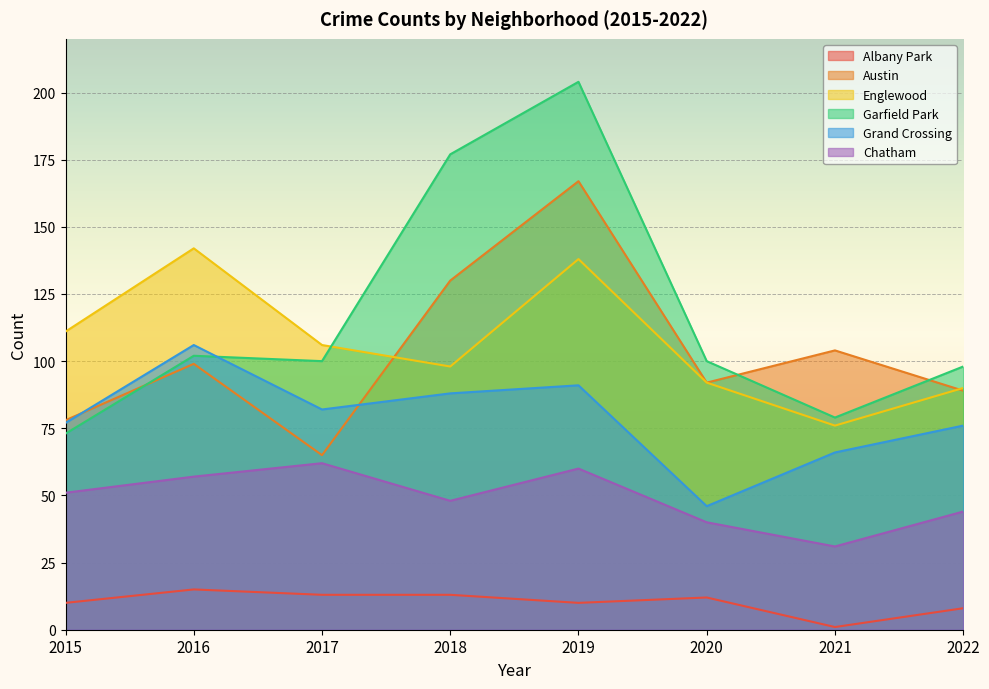

What are all the series names shown in the legend?

Albany Park, Austin, Englewood, Garfield Park, Grand Crossing, Chatham